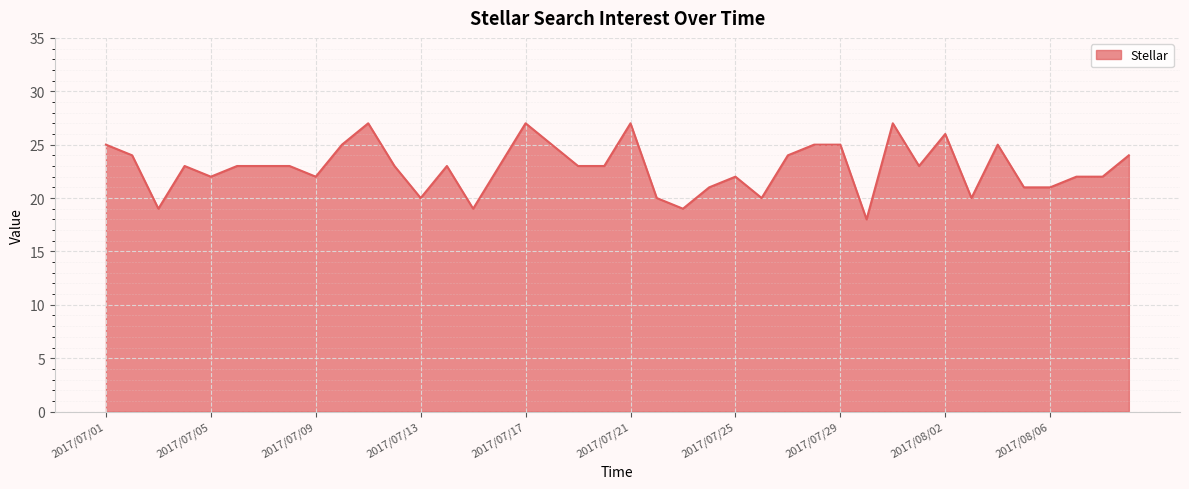

True or false: there are more than 1 points higher than both neighbors.

True